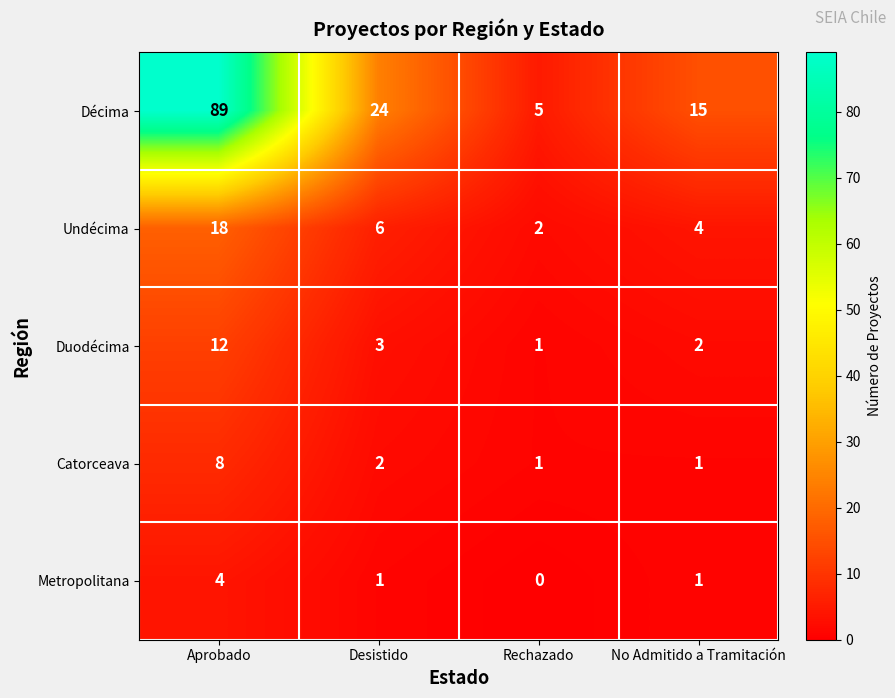

Which series changed the most between Rechazado and No Admitido a Tramitación?

Décima